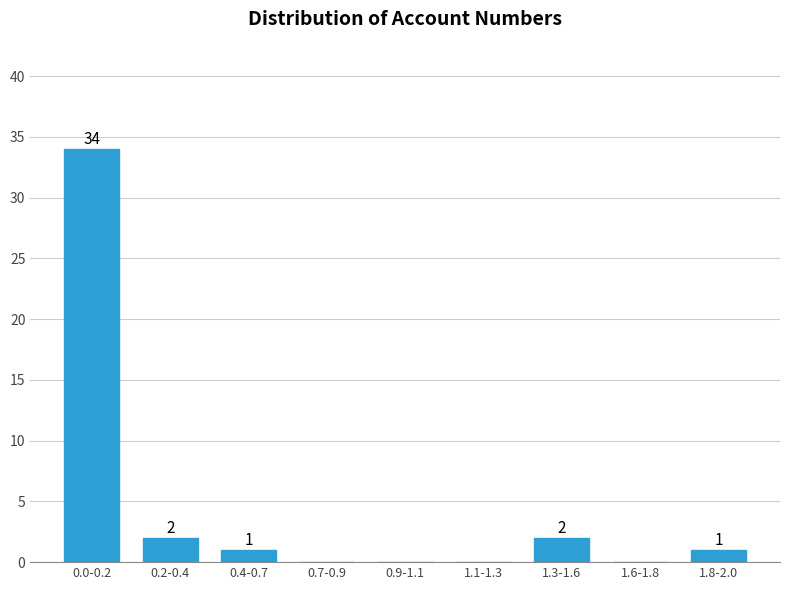

Reading left to right, transcribe all the data shown in this chart.

0.0-0.2=34	0.2-0.4=2	0.4-0.7=1	0.7-0.9=0	0.9-1.1=0	1.1-1.3=0	1.3-1.6=2	1.6-1.8=0	1.8-2.0=1